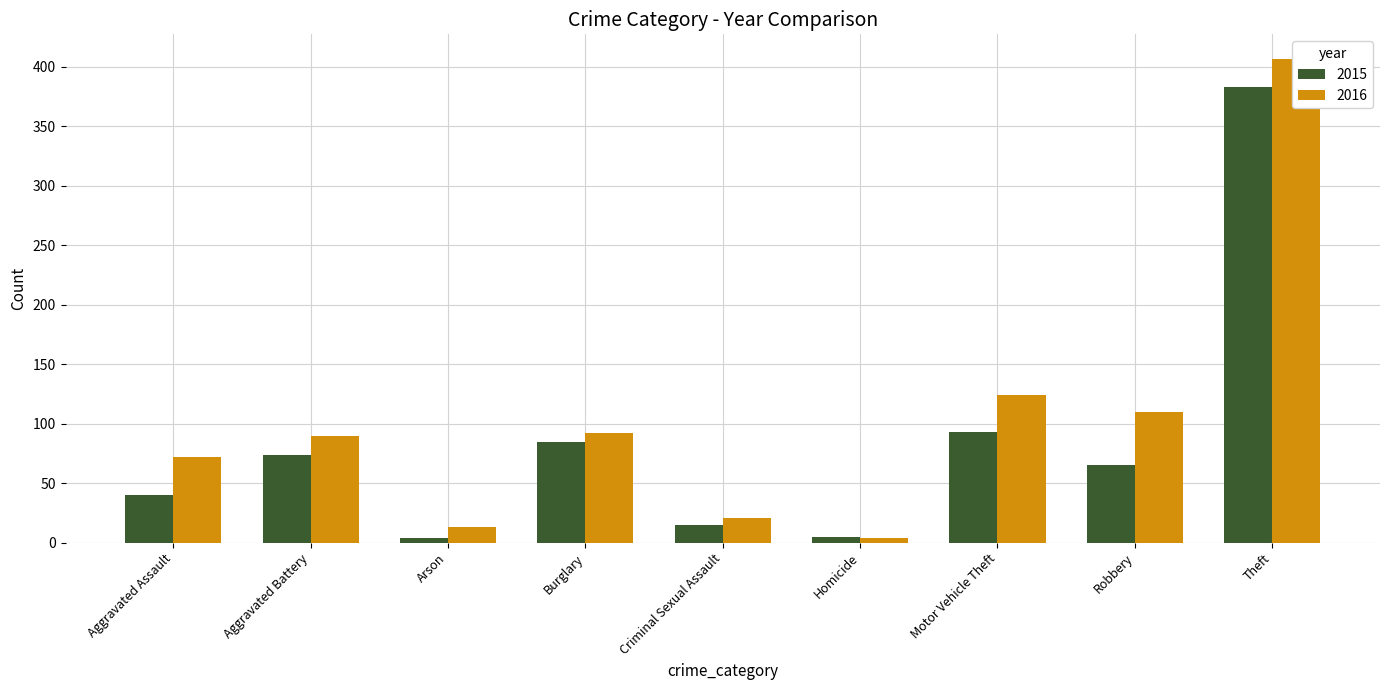

How many series are shown in this chart?

2